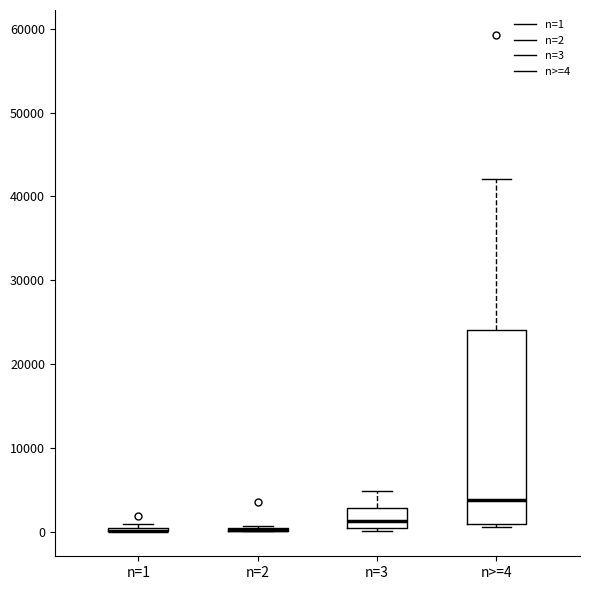

Which box is the tallest, from its lower edge to its upper edge?

n>=4